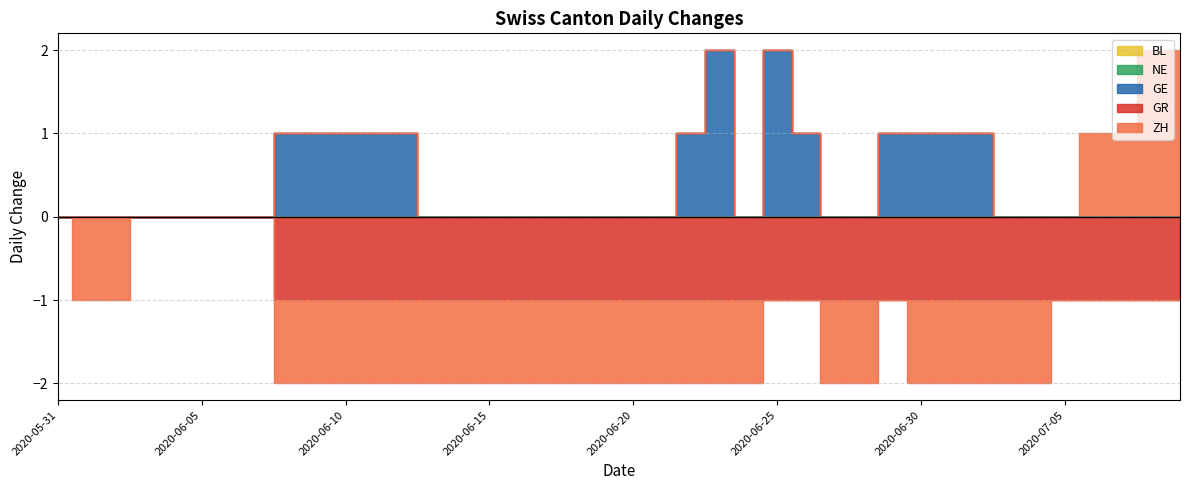

The ZH series shows -1 at 2020-06-30. True or false?

True